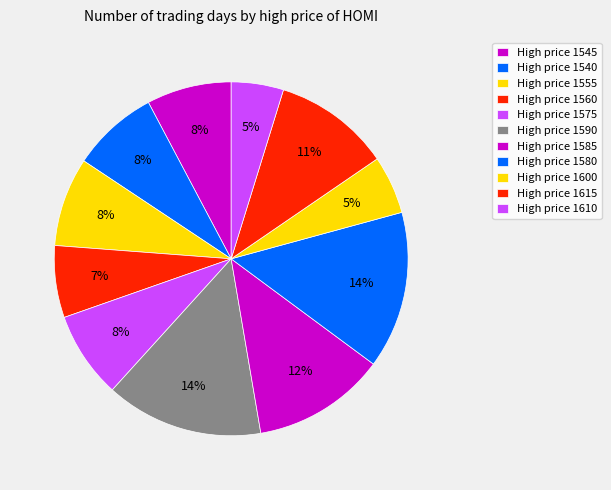

How many slices are in this pie chart?

11